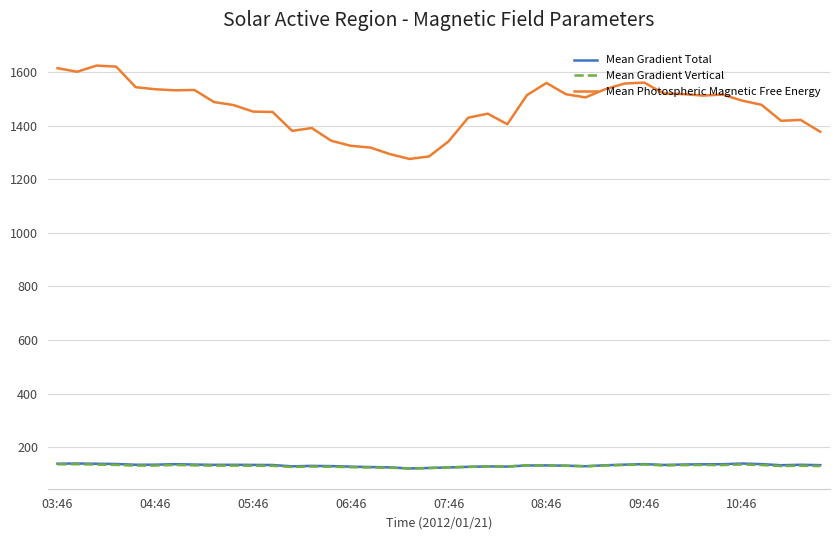

What is the highest value of the Mean Gradient Vertical series?

136.3